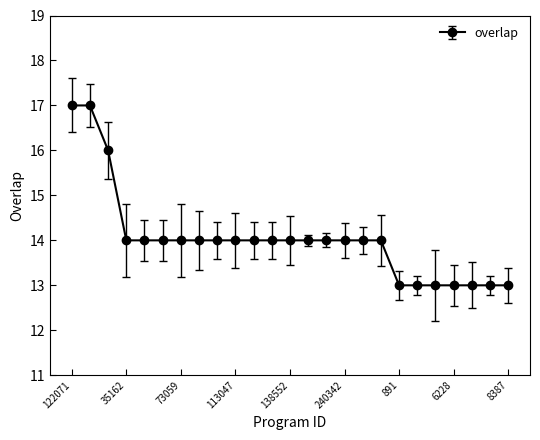

What is the sum of all values?

351